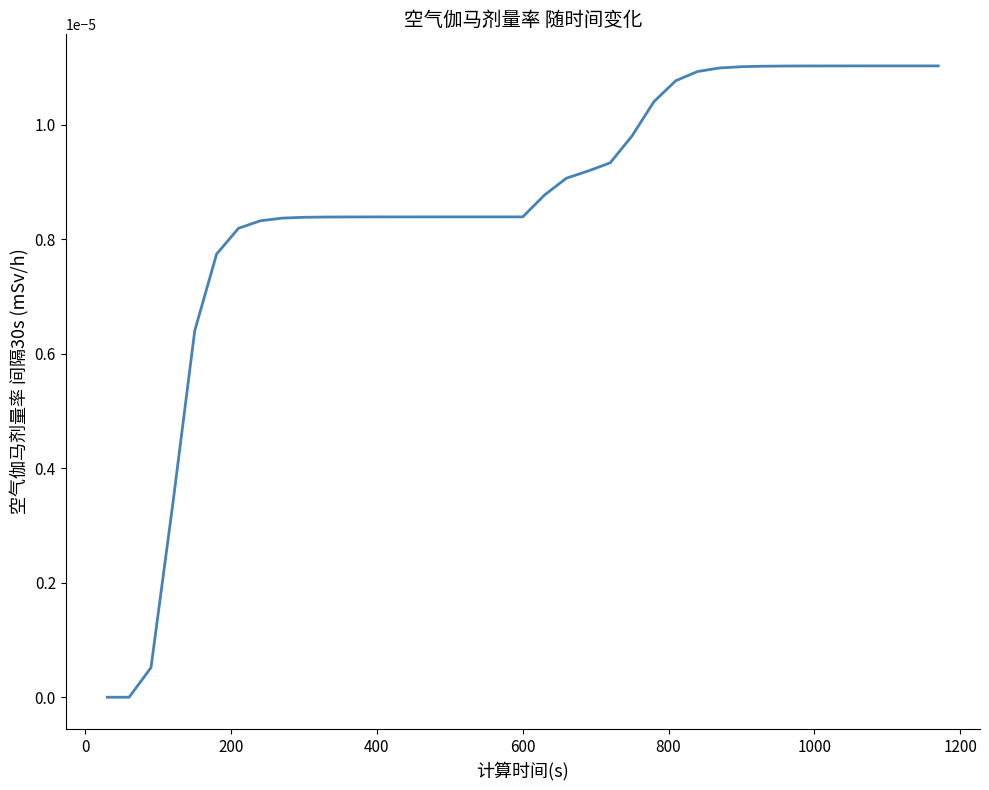

Is this an area chart (filled region under the line)?

No